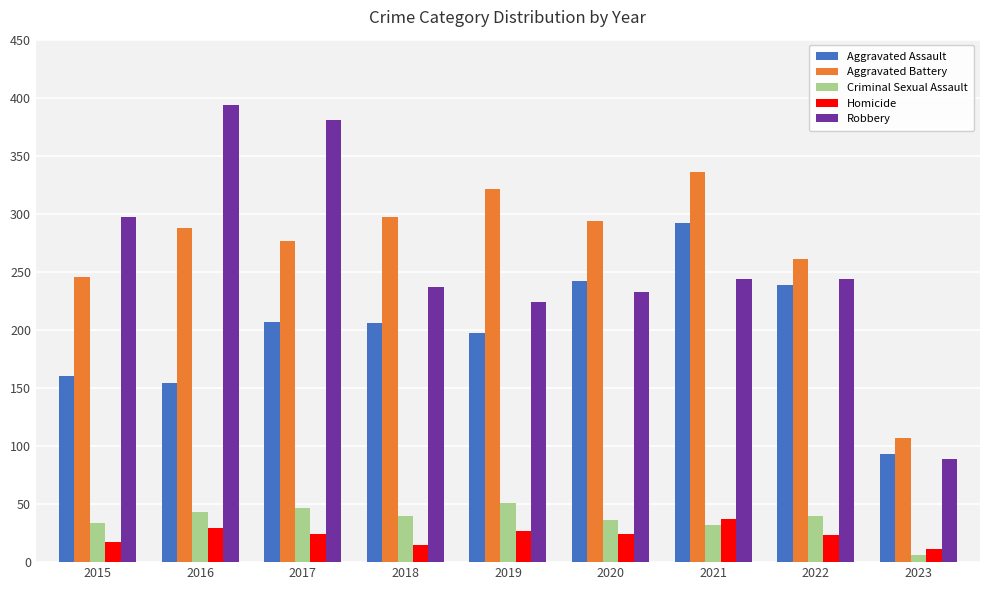

How many groups of bars are there?

9